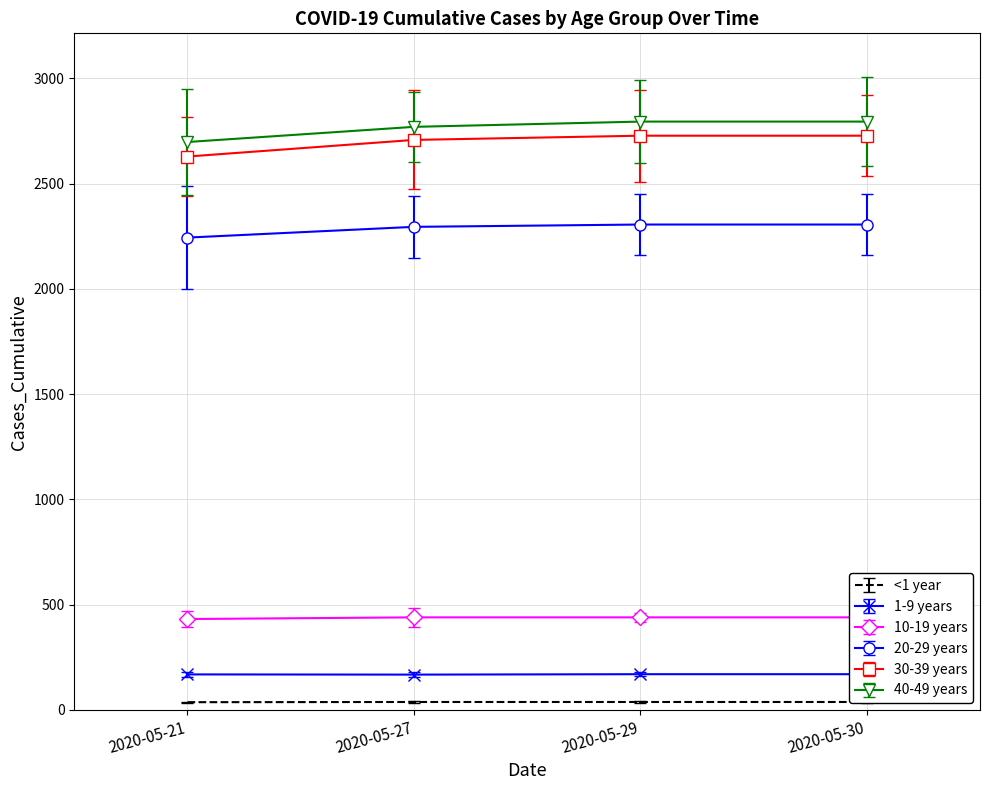

Which series changed the most between 2020-05-27 and 2020-05-30?

40-49 years